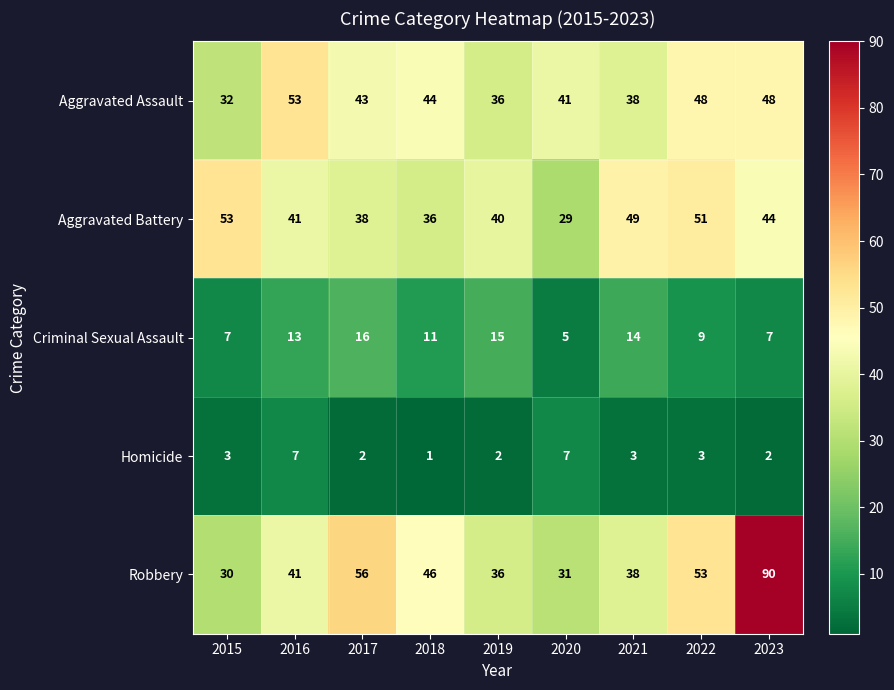

What is the difference between the maximum and minimum values in the Criminal Sexual Assault series?

11